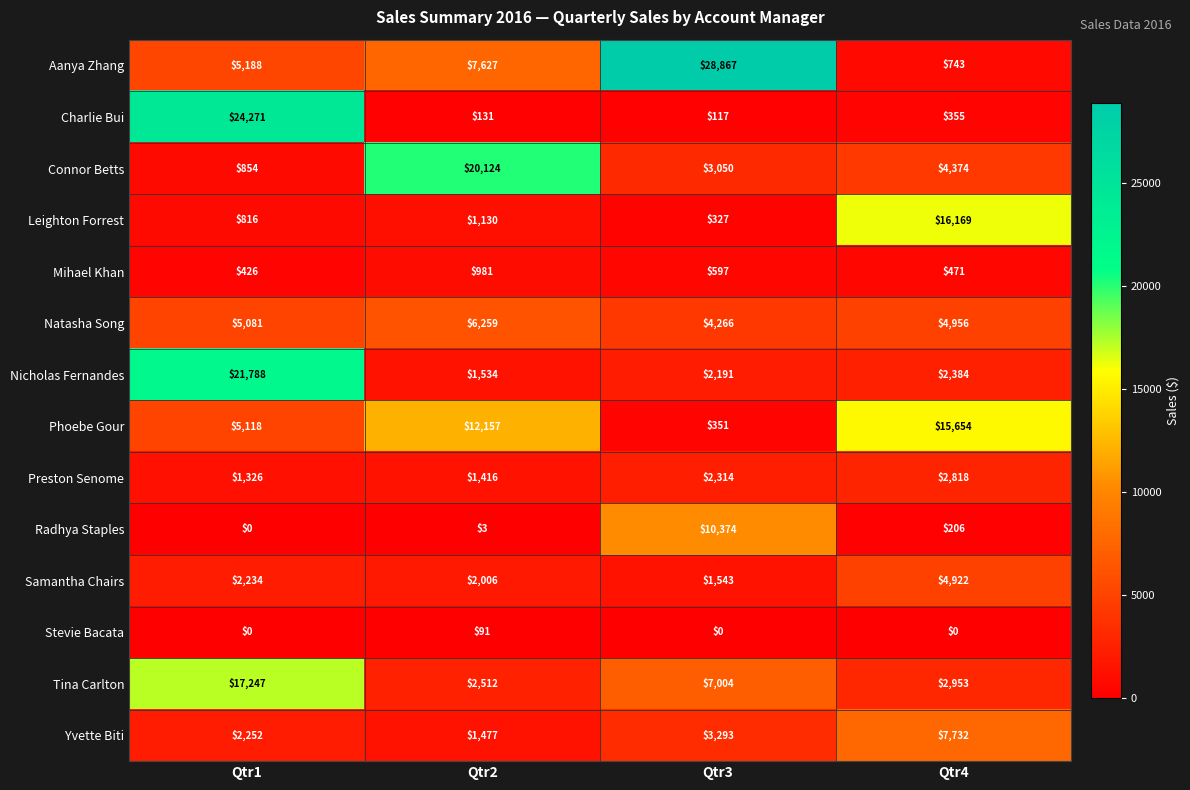

What is the difference between the second highest and second lowest values in the Connor Betts series?

1324